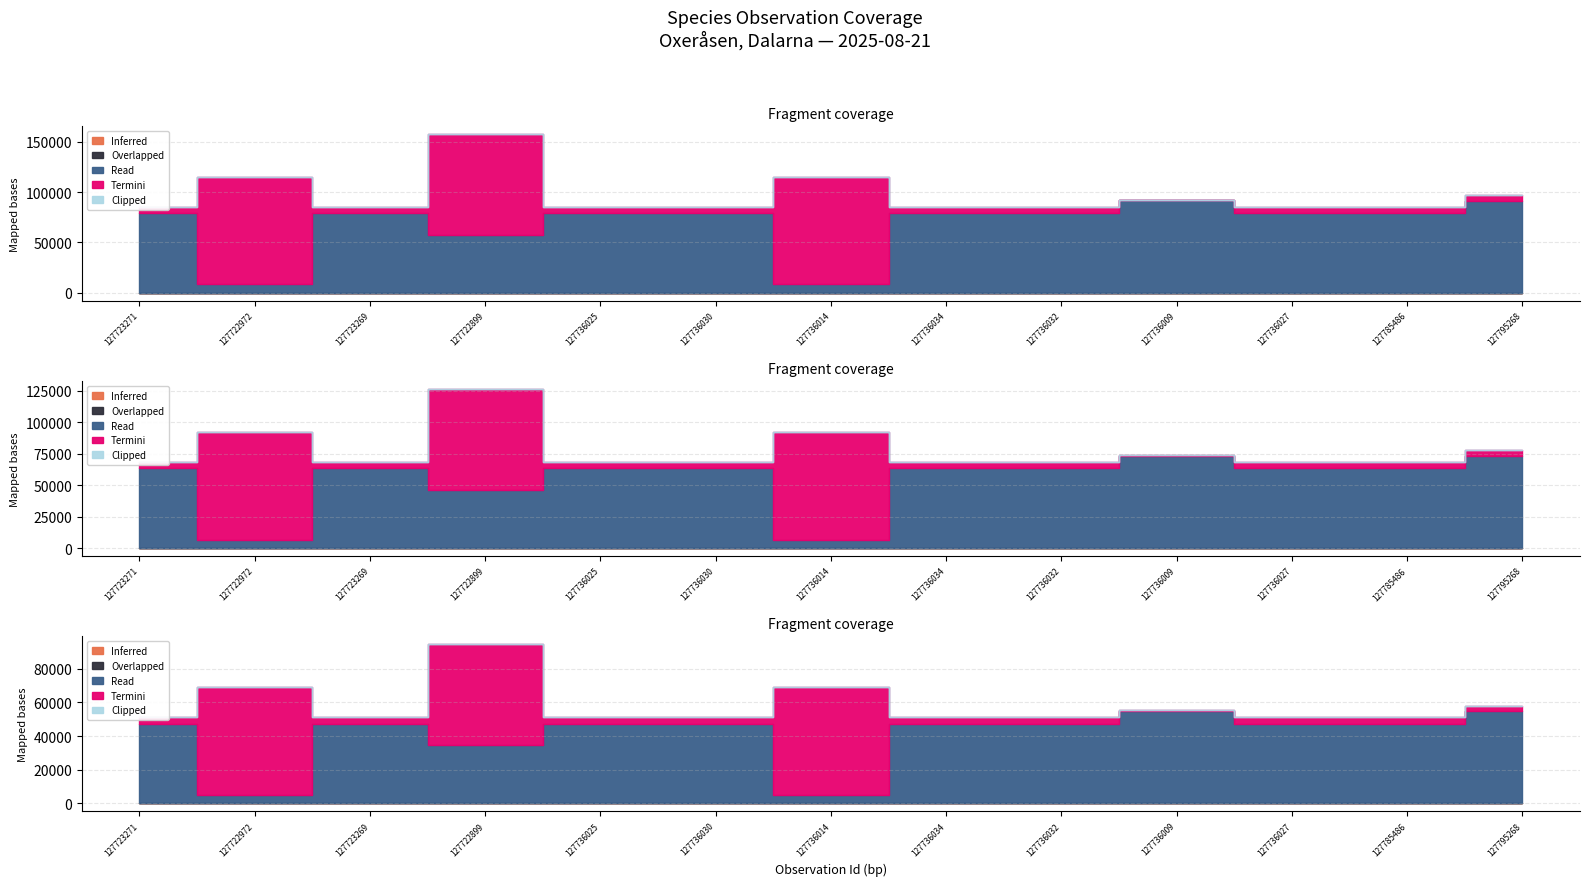

List the series in order of their peak value, highest first.

Termini, Read, Clipped, Inferred, Overlapped